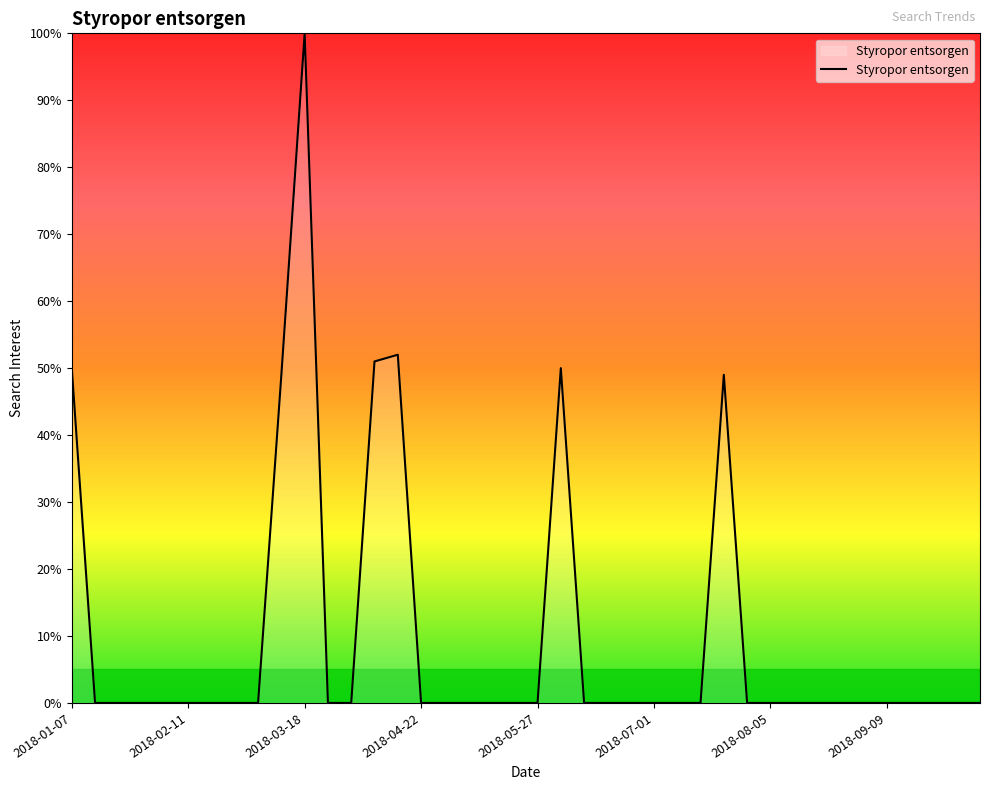

What is the difference between the maximum and minimum values?

100